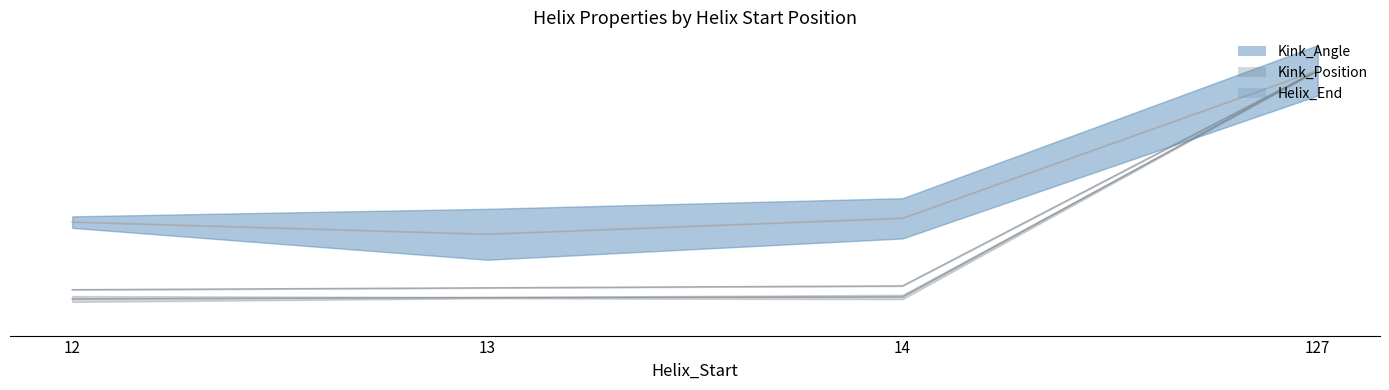

What is the difference between the maximum and minimum values in the Kink_Position_mean series?

25.9